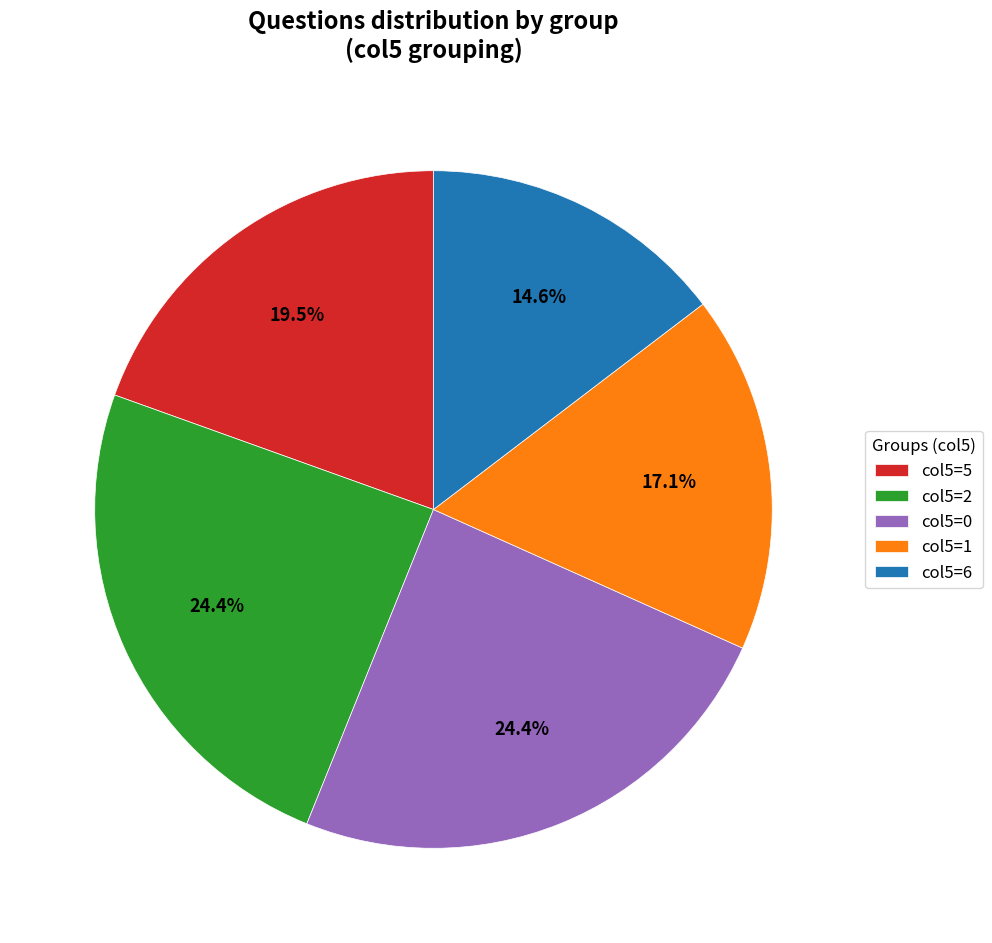

How much of the chart is everything except col5=6?

85.4%